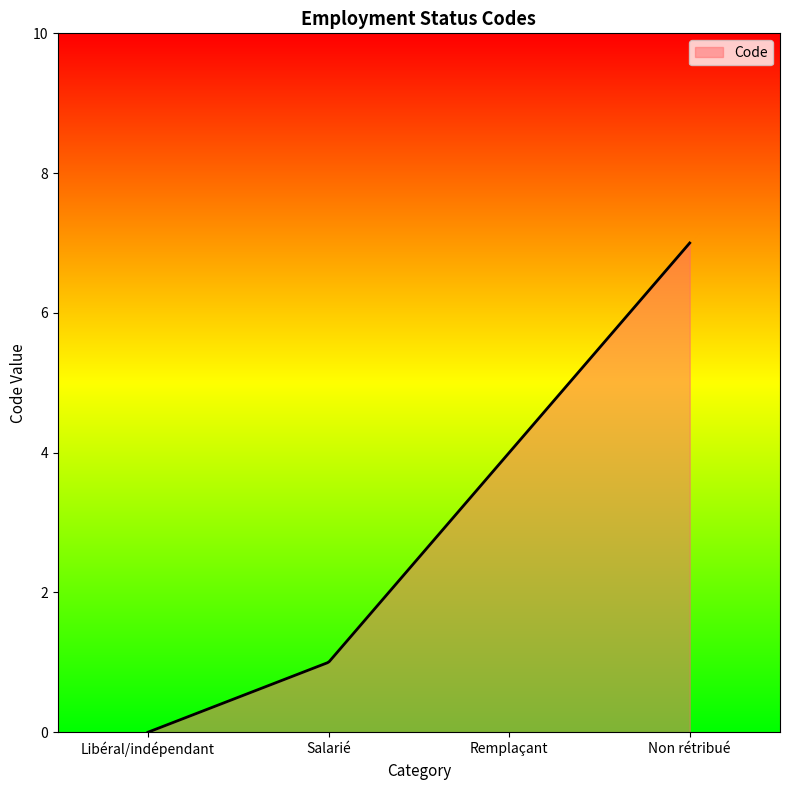

What is the greatest value displayed?

7.0